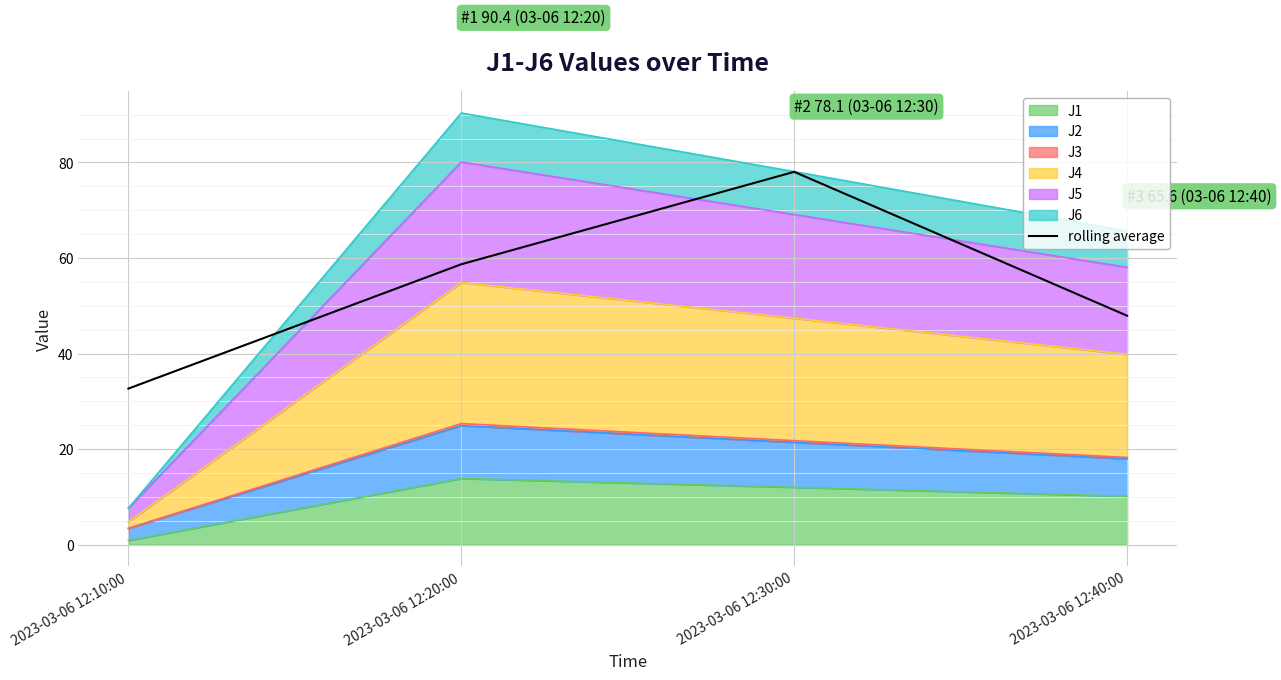

At which label does the data first exceed 58?

2023-03-06 12:20:00